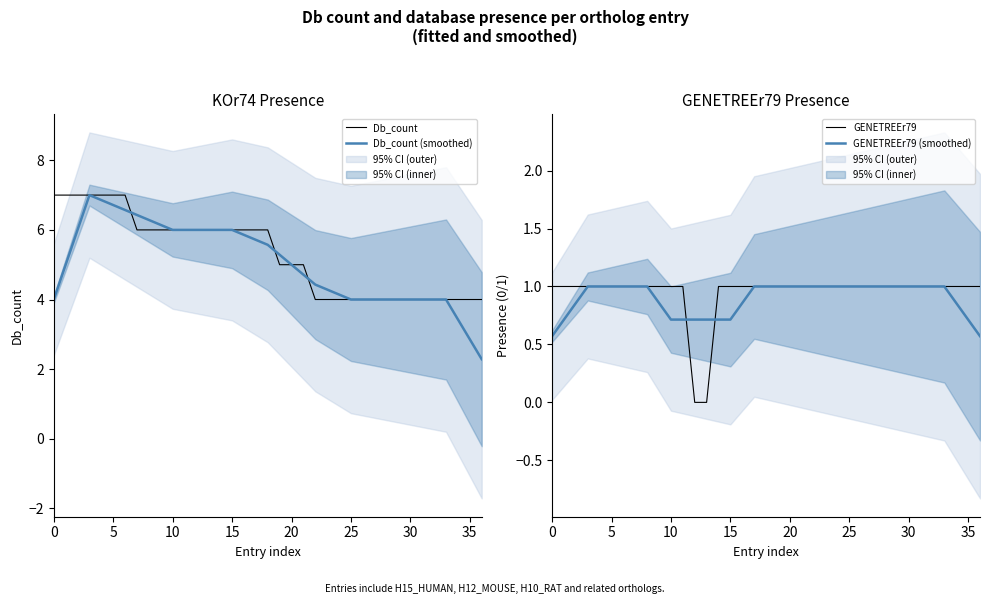

True or false: Db_count (smoothed) and Db_count intersect in this chart.

True